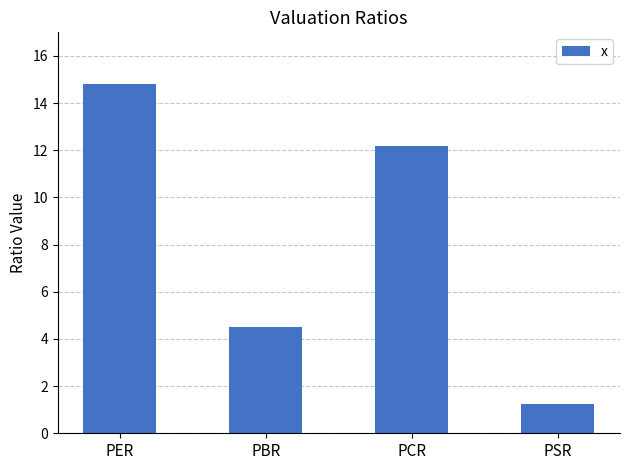

What is the smallest value displayed?

1.2